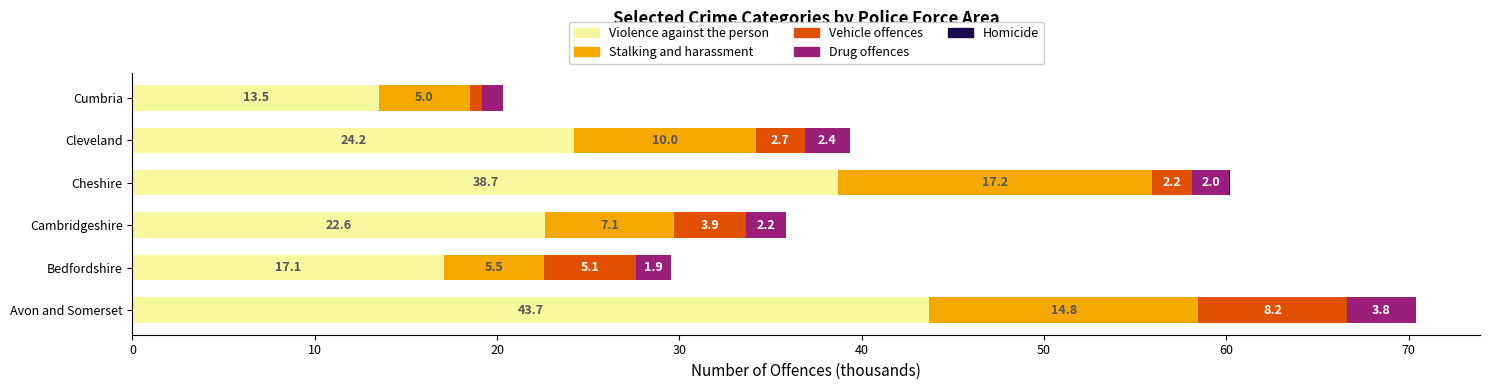

What is the sum of the Violence against the person values at Bedfordshire and Cumbria?

30.6